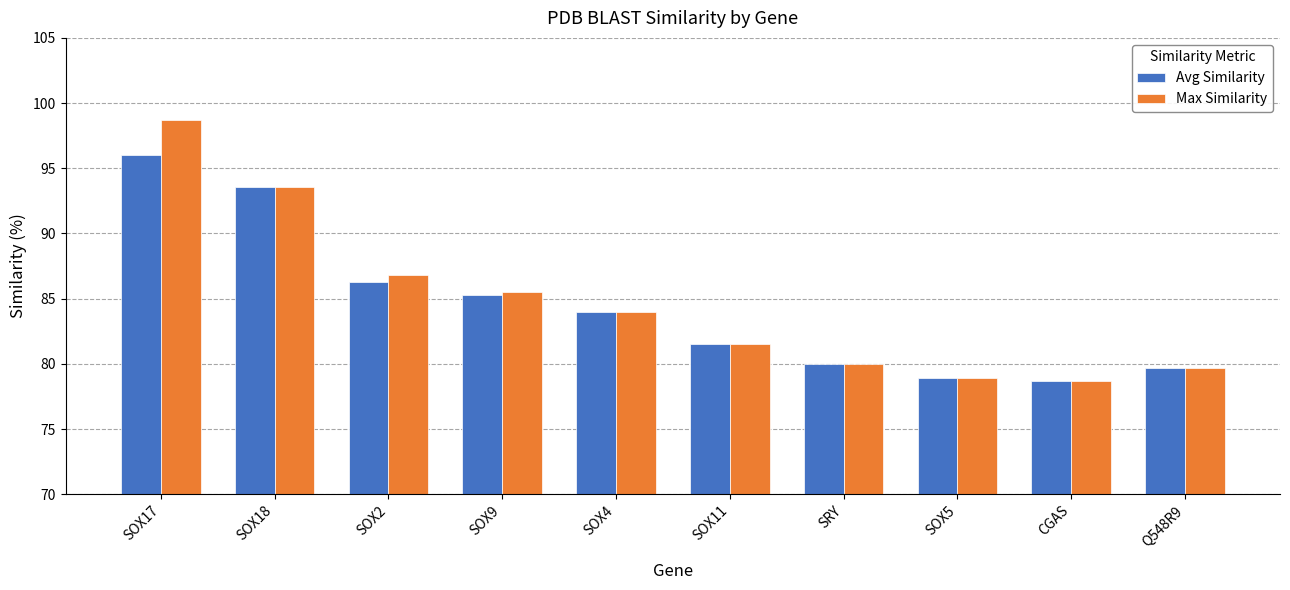

True or false: Avg Similarity has a value of 84.0 at SOX4.

True